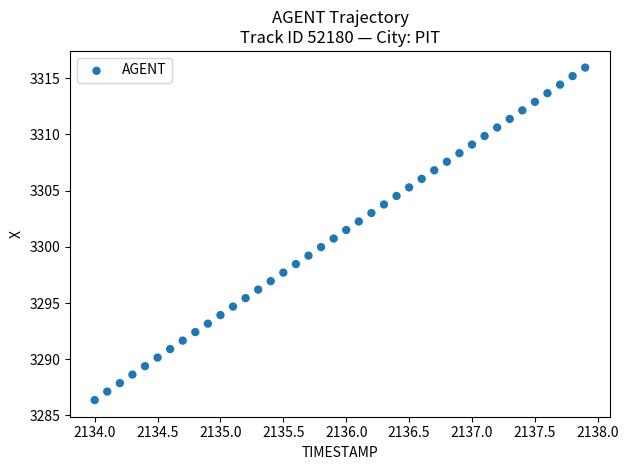

What is the range of Y values (max minus min)?

29.6